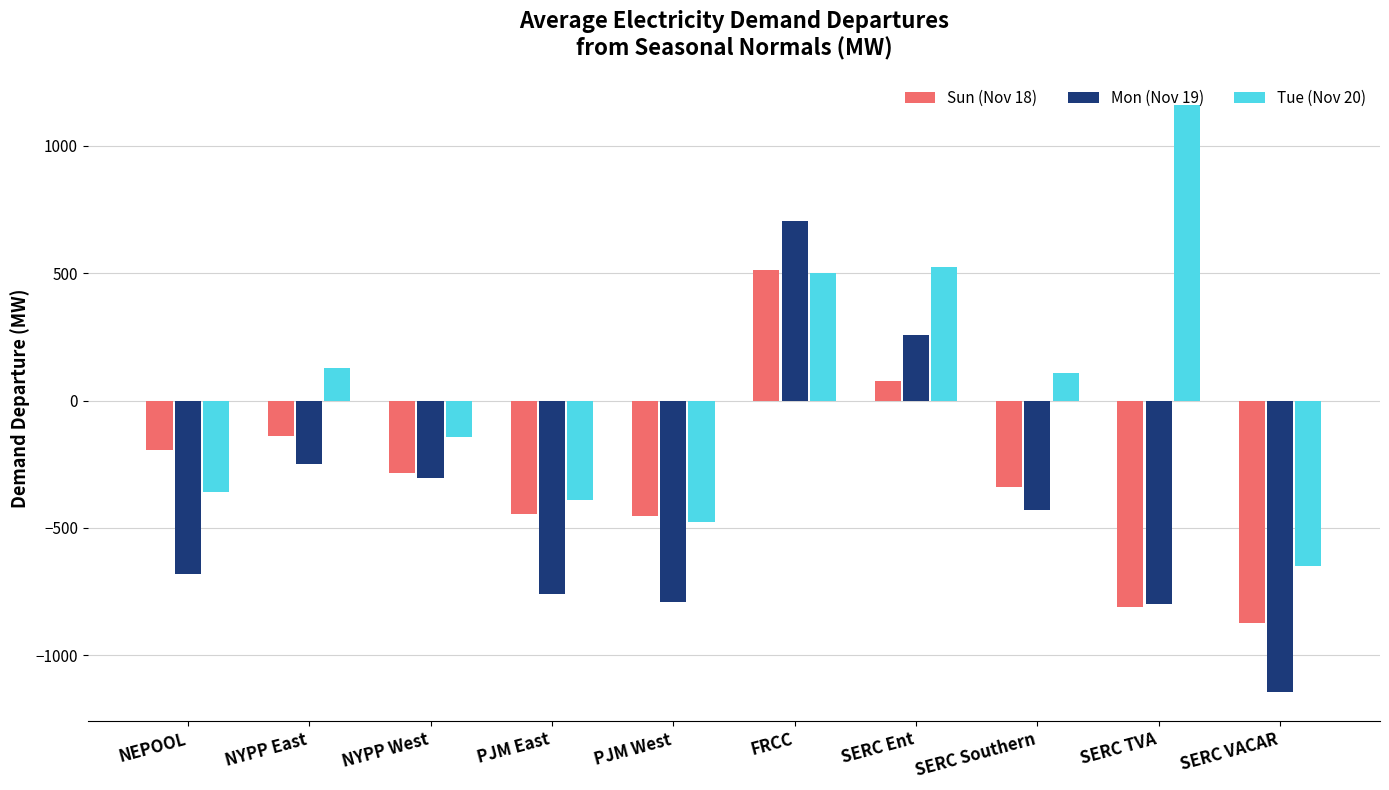

What are all the series names shown in the legend?

Sun (Nov 18), Mon (Nov 19), Tue (Nov 20)